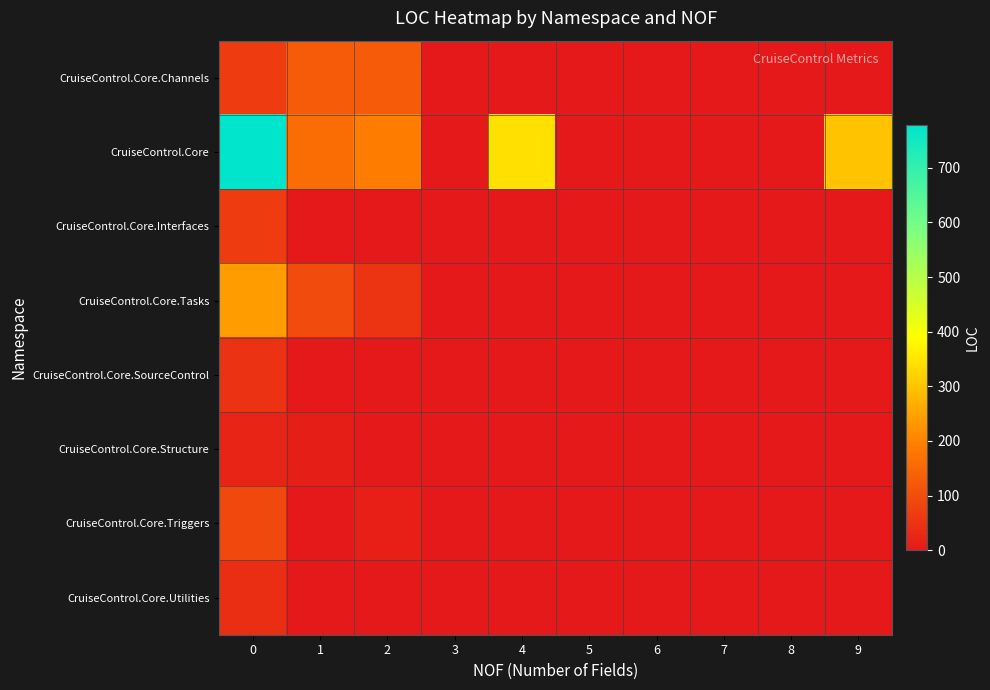

At how many categories does at least one series exceed 666?

1